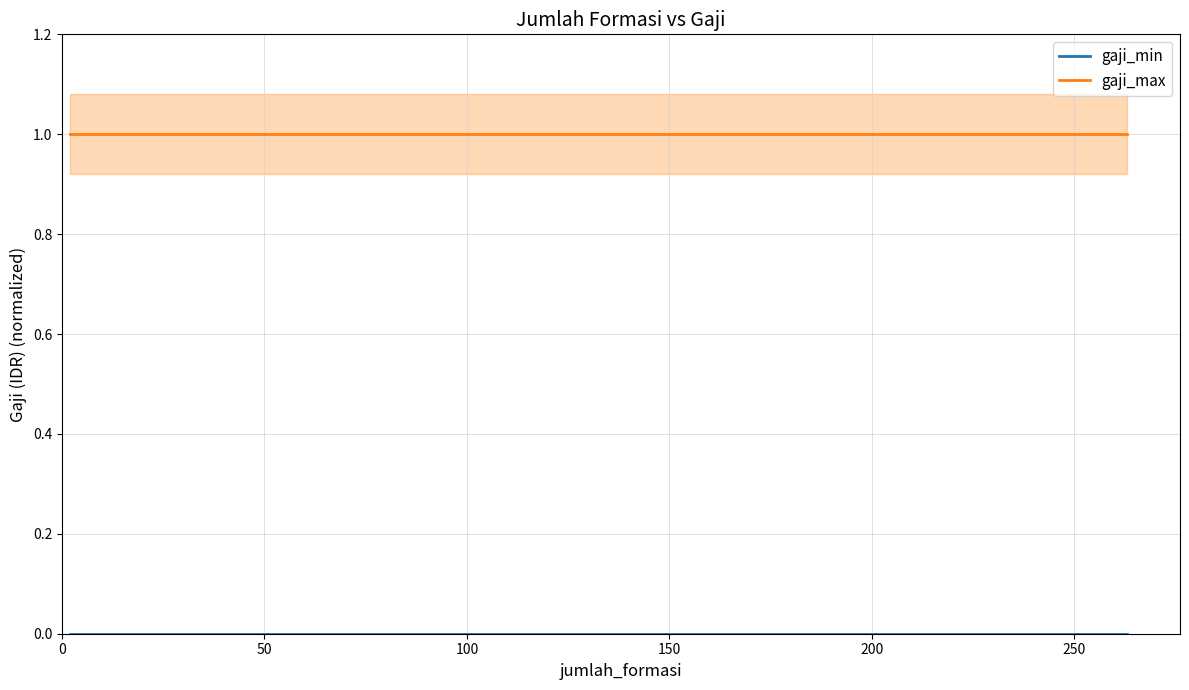

Is the value of gaji_min at 200 greater than the value of gaji_max at 150?

No